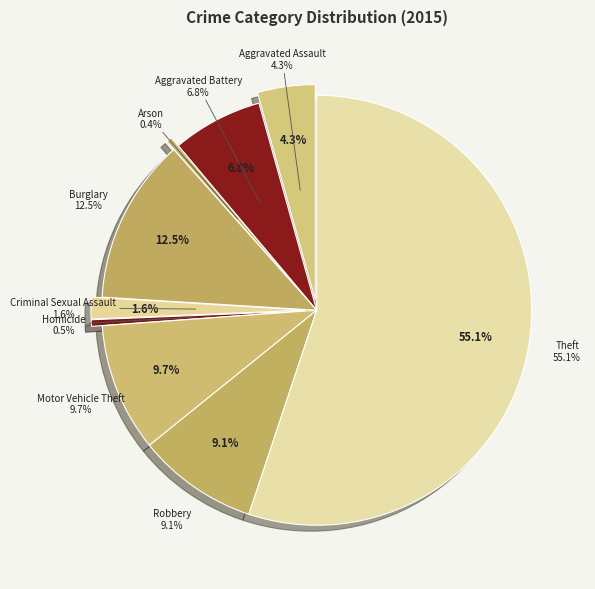

To the nearest percent, what is the combined percentage of Criminal Sexual Assault and Theft?

57%